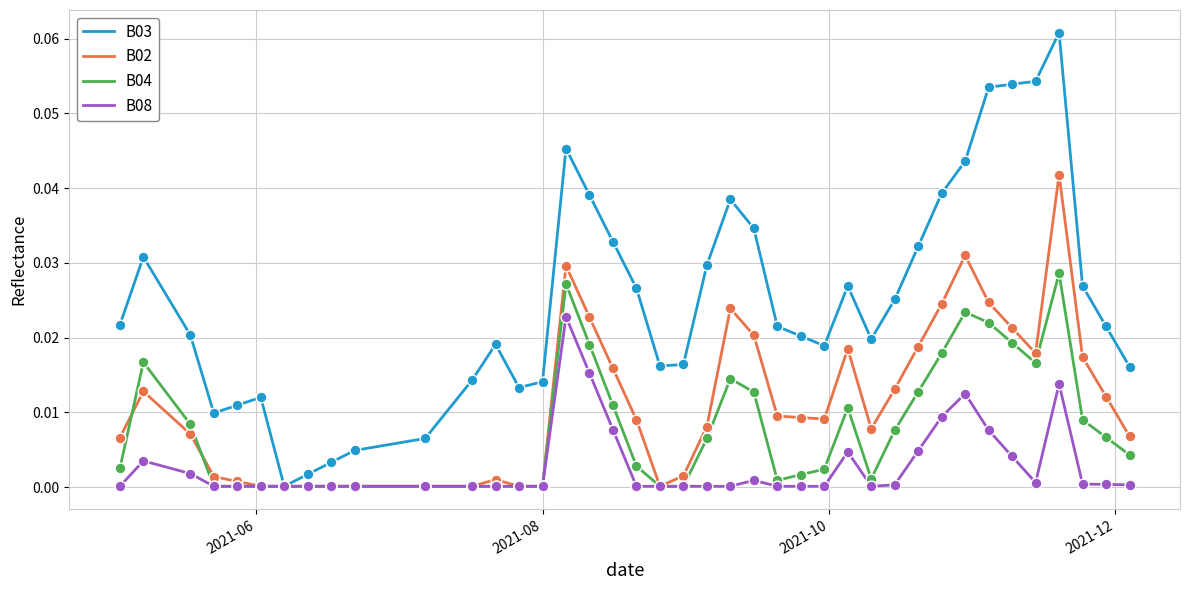

Which series has the widest spread of values?

B03